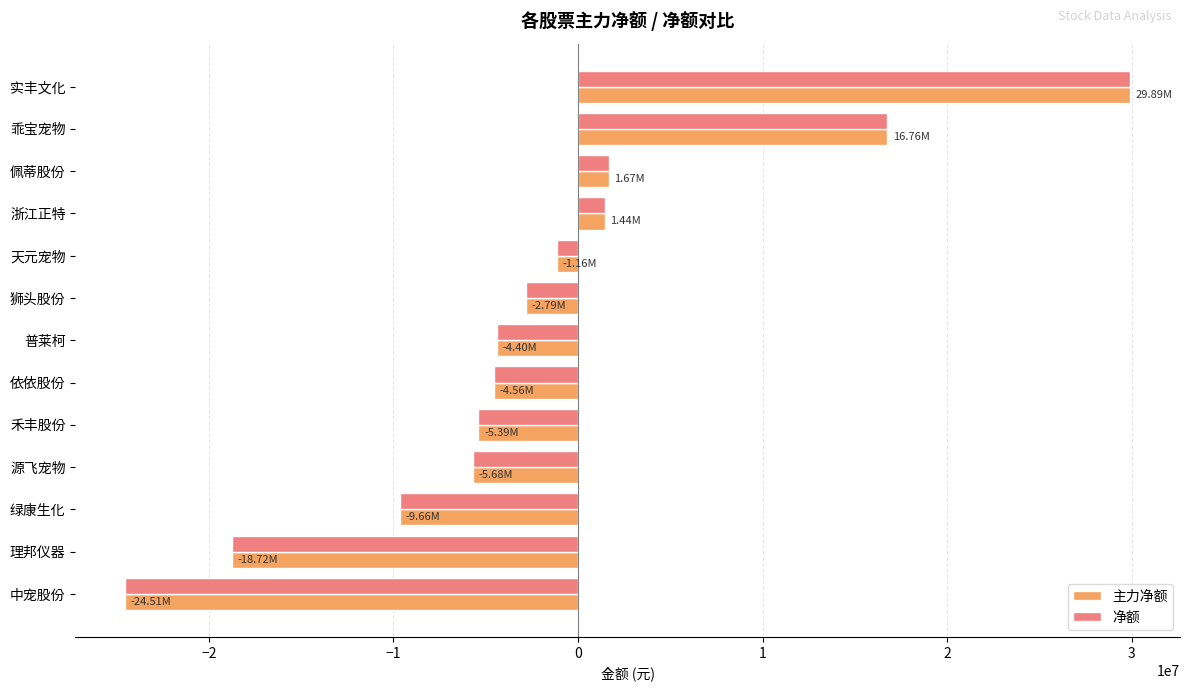

How many values in the 净额 series are below -4402149?

6